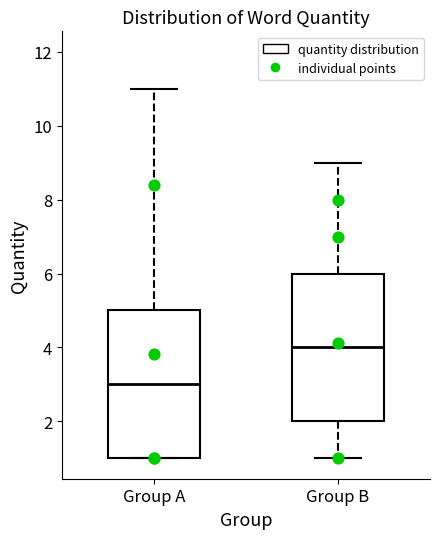

Reading left to right, transcribe this box plot: for each box, give where its median line is, the range the box spans, and where its two whiskers end, as read against the y-axis. The values are not printed on the chart, so give them approximately, as read against the axis.

Group A: median 3, box 1 to 5, whiskers 1 to 11
Group B: median 4, box 2 to 6, whiskers 1 to 9